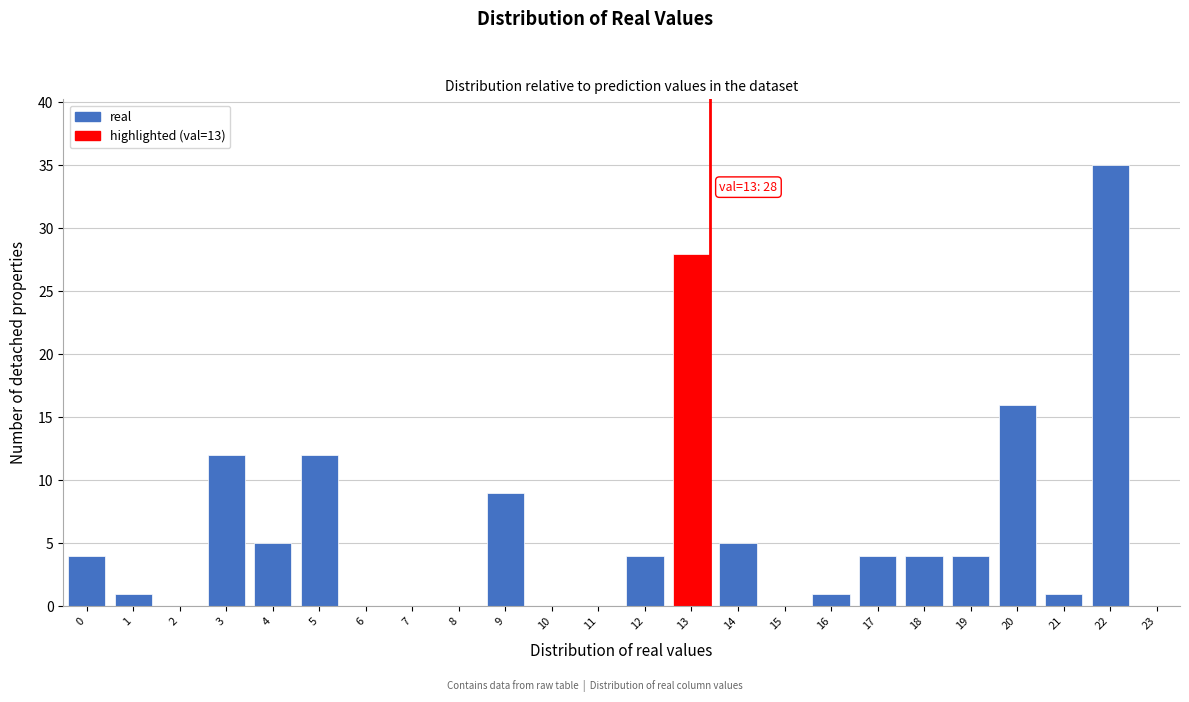

Reading left to right, what are all the values shown in this chart?

0=4	1=1	2=0	3=12	4=5	5=12	6=0	7=0	8=0	9=9	10=0	11=0	12=4	13=28	14=5	15=0	16=1	17=4	18=4	19=4	20=16	21=1	22=35	23=0